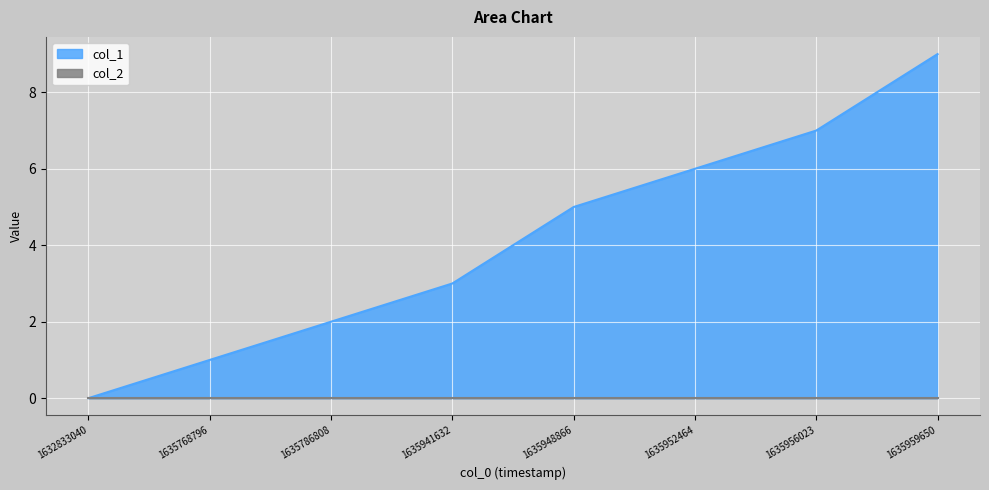

What value does the data have at 1635768796?

1